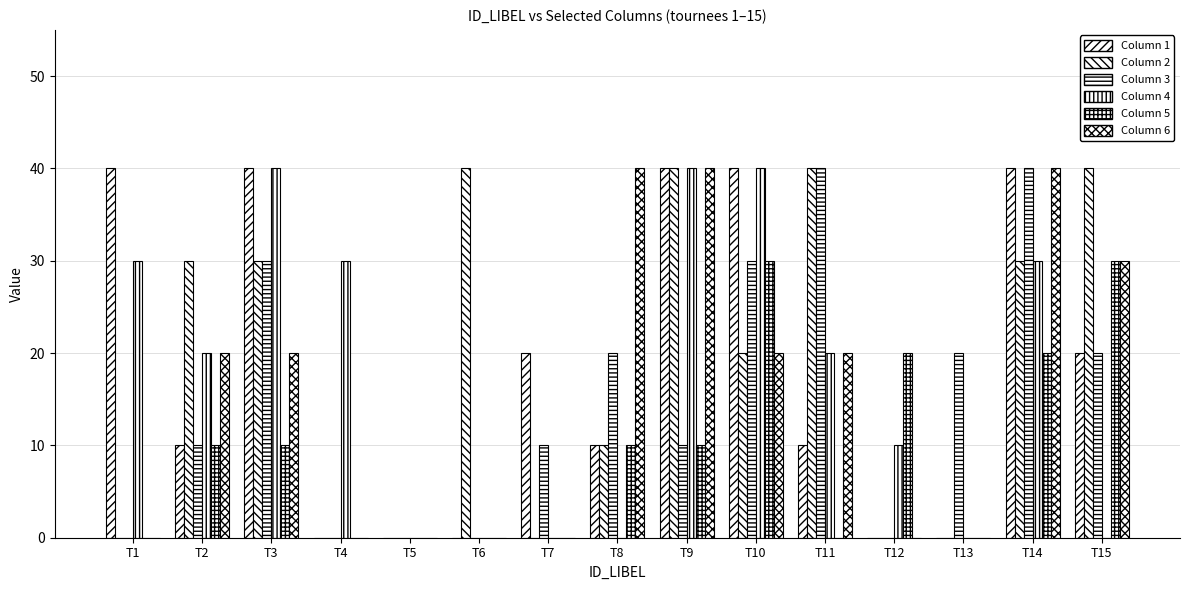

Reading left to right, extract all data points from this chart.

Column 1: T1=40	T2=10	T3=40	T4=0	T5=0	T6=0	T7=20	T8=10	T9=40	T10=40	T11=10	T12=0	T13=0	T14=40	T15=20
Column 2: T1=0	T2=30	T3=30	T4=0	T5=0	T6=40	T7=0	T8=10	T9=40	T10=20	T11=40	T12=0	T13=0	T14=30	T15=40
Column 3: T1=0	T2=10	T3=30	T4=0	T5=0	T6=0	T7=10	T8=20	T9=10	T10=30	T11=40	T12=0	T13=20	T14=40	T15=20
Column 4: T1=30	T2=20	T3=40	T4=30	T5=0	T6=0	T7=0	T8=0	T9=40	T10=40	T11=20	T12=10	T13=0	T14=30	T15=0
Column 5: T1=0	T2=10	T3=10	T4=0	T5=0	T6=0	T7=0	T8=10	T9=10	T10=30	T11=0	T12=20	T13=0	T14=20	T15=30
Column 6: T1=0	T2=20	T3=20	T4=0	T5=0	T6=0	T7=0	T8=40	T9=40	T10=20	T11=20	T12=0	T13=0	T14=40	T15=30